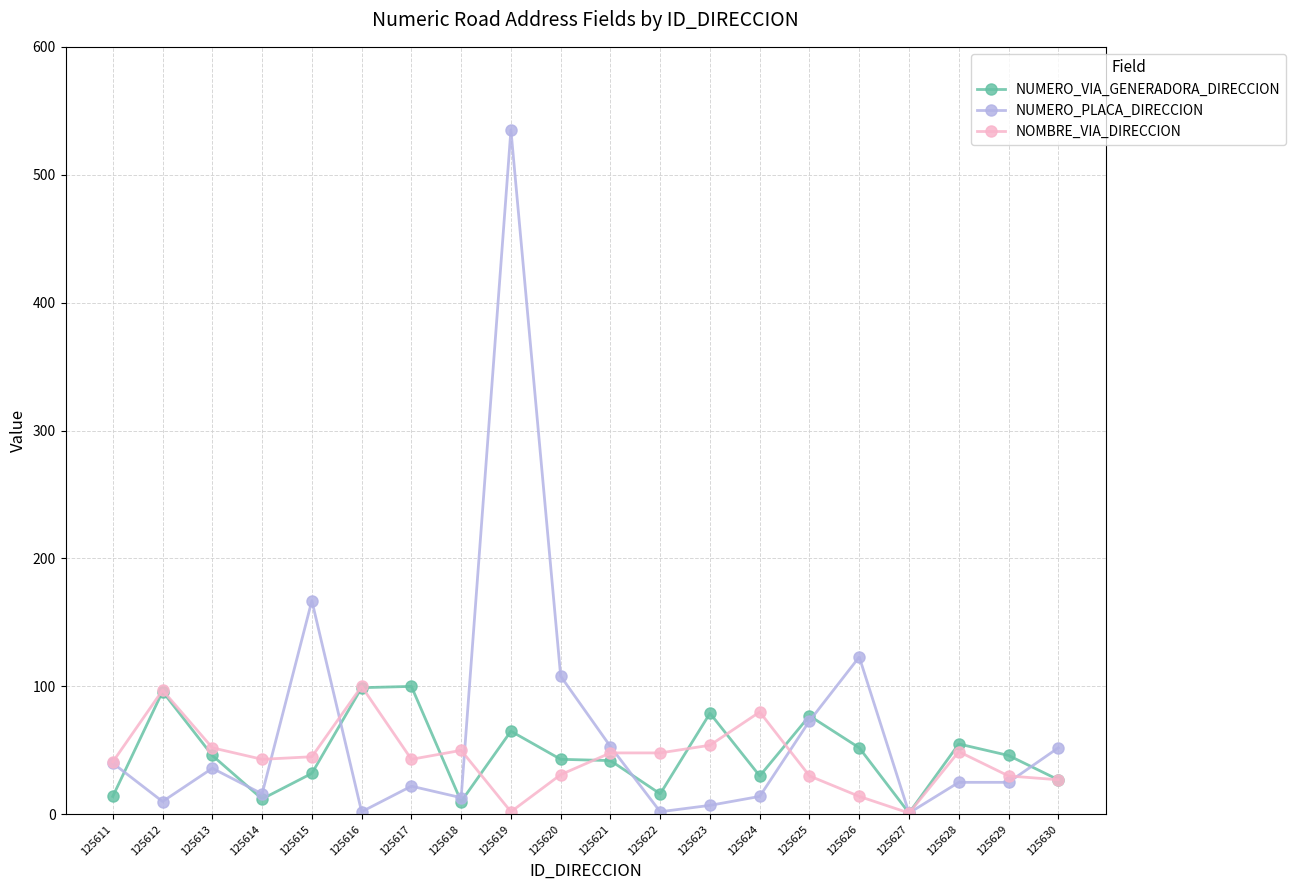

At which category is the sum across all series the highest?

125619